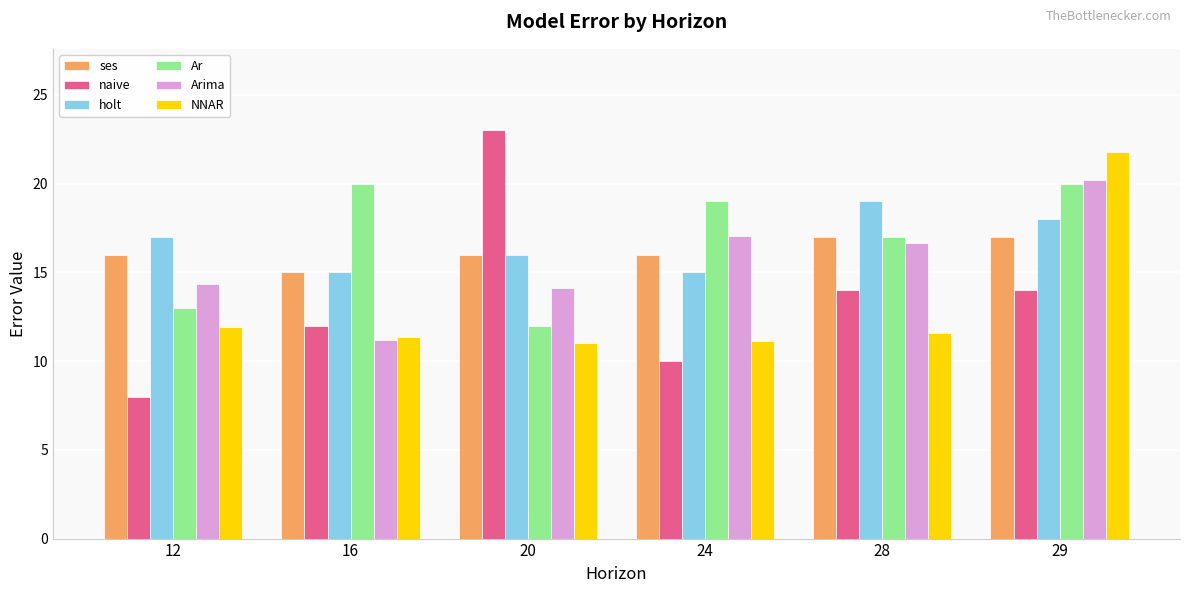

Which series changed the most between 12 and 16?

Ar